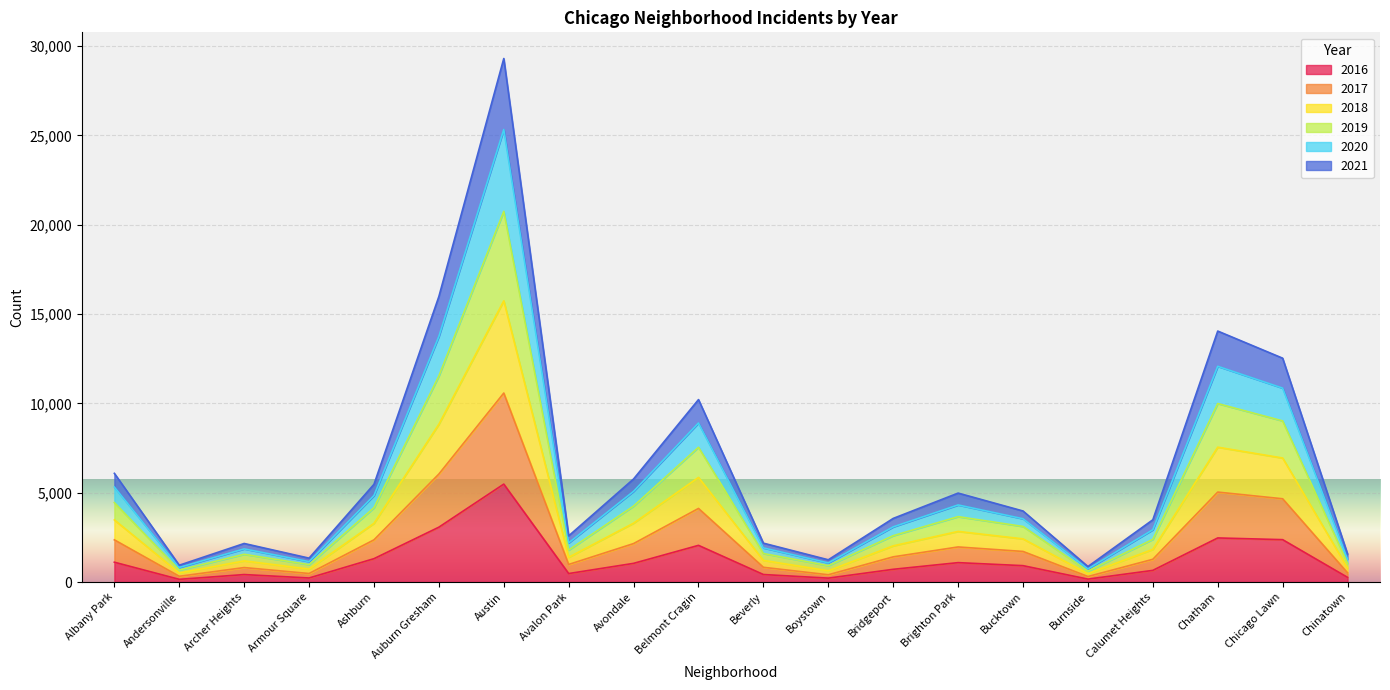

What is the label of the 1st point from the left?

Albany Park